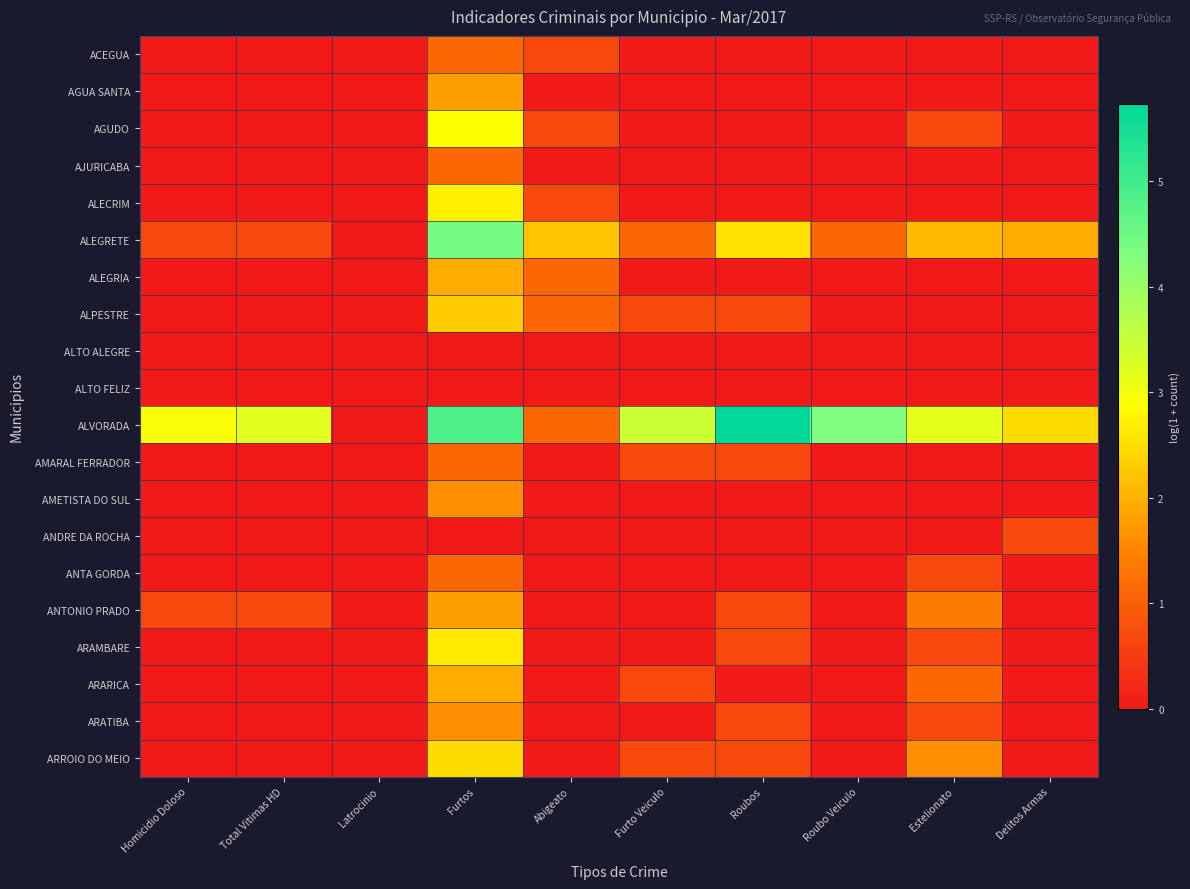

Reading left to right, list all the values displayed in this chart.

ACEGUA: Homicidio Doloso=0.0	Total Vitimas HD=0.0	Latrocinio=0.0	Furtos=1.1	Abigeato=0.7	Furto Veiculo=0.0	Roubos=0.0	Roubo Veiculo=0.0	Estelionato=0.0	Delitos Armas=0.0
AGUA SANTA: Homicidio Doloso=0.0	Total Vitimas HD=0.0	Latrocinio=0.0	Furtos=1.8	Abigeato=0.0	Furto Veiculo=0.0	Roubos=0.0	Roubo Veiculo=0.0	Estelionato=0.0	Delitos Armas=0.0
AGUDO: Homicidio Doloso=0.0	Total Vitimas HD=0.0	Latrocinio=0.0	Furtos=2.9	Abigeato=0.7	Furto Veiculo=0.0	Roubos=0.0	Roubo Veiculo=0.0	Estelionato=0.7	Delitos Armas=0.0
AJURICABA: Homicidio Doloso=0.0	Total Vitimas HD=0.0	Latrocinio=0.0	Furtos=1.1	Abigeato=0.0	Furto Veiculo=0.0	Roubos=0.0	Roubo Veiculo=0.0	Estelionato=0.0	Delitos Armas=0.0
ALECRIM: Homicidio Doloso=0.0	Total Vitimas HD=0.0	Latrocinio=0.0	Furtos=2.7	Abigeato=0.7	Furto Veiculo=0.0	Roubos=0.0	Roubo Veiculo=0.0	Estelionato=0.0	Delitos Armas=0.0
ALEGRETE: Homicidio Doloso=0.7	Total Vitimas HD=0.7	Latrocinio=0.0	Furtos=4.4	Abigeato=2.2	Furto Veiculo=1.1	Roubos=2.6	Roubo Veiculo=1.1	Estelionato=2.1	Delitos Armas=1.9
ALEGRIA: Homicidio Doloso=0.0	Total Vitimas HD=0.0	Latrocinio=0.0	Furtos=1.9	Abigeato=1.1	Furto Veiculo=0.0	Roubos=0.0	Roubo Veiculo=0.0	Estelionato=0.0	Delitos Armas=0.0
ALPESTRE: Homicidio Doloso=0.0	Total Vitimas HD=0.0	Latrocinio=0.0	Furtos=2.3	Abigeato=1.1	Furto Veiculo=0.7	Roubos=0.7	Roubo Veiculo=0.0	Estelionato=0.0	Delitos Armas=0.0
ALTO ALEGRE: Homicidio Doloso=0.0	Total Vitimas HD=0.0	Latrocinio=0.0	Furtos=0.0	Abigeato=0.0	Furto Veiculo=0.0	Roubos=0.0	Roubo Veiculo=0.0	Estelionato=0.0	Delitos Armas=0.0
ALTO FELIZ: Homicidio Doloso=0.0	Total Vitimas HD=0.0	Latrocinio=0.0	Furtos=0.0	Abigeato=0.0	Furto Veiculo=0.0	Roubos=0.0	Roubo Veiculo=0.0	Estelionato=0.0	Delitos Armas=0.0
ALVORADA: Homicidio Doloso=2.9	Total Vitimas HD=3.2	Latrocinio=0.0	Furtos=4.9	Abigeato=1.1	Furto Veiculo=3.4	Roubos=5.7	Roubo Veiculo=4.3	Estelionato=3.2	Delitos Armas=2.5
AMARAL FERRADOR: Homicidio Doloso=0.0	Total Vitimas HD=0.0	Latrocinio=0.0	Furtos=1.1	Abigeato=0.0	Furto Veiculo=0.7	Roubos=0.7	Roubo Veiculo=0.0	Estelionato=0.0	Delitos Armas=0.0
AMETISTA DO SUL: Homicidio Doloso=0.0	Total Vitimas HD=0.0	Latrocinio=0.0	Furtos=1.6	Abigeato=0.0	Furto Veiculo=0.0	Roubos=0.0	Roubo Veiculo=0.0	Estelionato=0.0	Delitos Armas=0.0
ANDRE DA ROCHA: Homicidio Doloso=0.0	Total Vitimas HD=0.0	Latrocinio=0.0	Furtos=0.0	Abigeato=0.0	Furto Veiculo=0.0	Roubos=0.0	Roubo Veiculo=0.0	Estelionato=0.0	Delitos Armas=0.7
ANTA GORDA: Homicidio Doloso=0.0	Total Vitimas HD=0.0	Latrocinio=0.0	Furtos=1.1	Abigeato=0.0	Furto Veiculo=0.0	Roubos=0.0	Roubo Veiculo=0.0	Estelionato=0.7	Delitos Armas=0.0
ANTONIO PRADO: Homicidio Doloso=0.7	Total Vitimas HD=0.7	Latrocinio=0.0	Furtos=1.8	Abigeato=0.0	Furto Veiculo=0.0	Roubos=0.7	Roubo Veiculo=0.0	Estelionato=1.4	Delitos Armas=0.0
ARAMBARE: Homicidio Doloso=0.0	Total Vitimas HD=0.0	Latrocinio=0.0	Furtos=2.6	Abigeato=0.0	Furto Veiculo=0.0	Roubos=0.7	Roubo Veiculo=0.0	Estelionato=0.7	Delitos Armas=0.0
ARARICA: Homicidio Doloso=0.0	Total Vitimas HD=0.0	Latrocinio=0.0	Furtos=1.9	Abigeato=0.0	Furto Veiculo=0.7	Roubos=0.0	Roubo Veiculo=0.0	Estelionato=1.1	Delitos Armas=0.0
ARATIBA: Homicidio Doloso=0.0	Total Vitimas HD=0.0	Latrocinio=0.0	Furtos=1.6	Abigeato=0.0	Furto Veiculo=0.0	Roubos=0.7	Roubo Veiculo=0.0	Estelionato=0.7	Delitos Armas=0.0
ARROIO DO MEIO: Homicidio Doloso=0.0	Total Vitimas HD=0.0	Latrocinio=0.0	Furtos=2.5	Abigeato=0.0	Furto Veiculo=0.7	Roubos=0.7	Roubo Veiculo=0.0	Estelionato=1.6	Delitos Armas=0.0